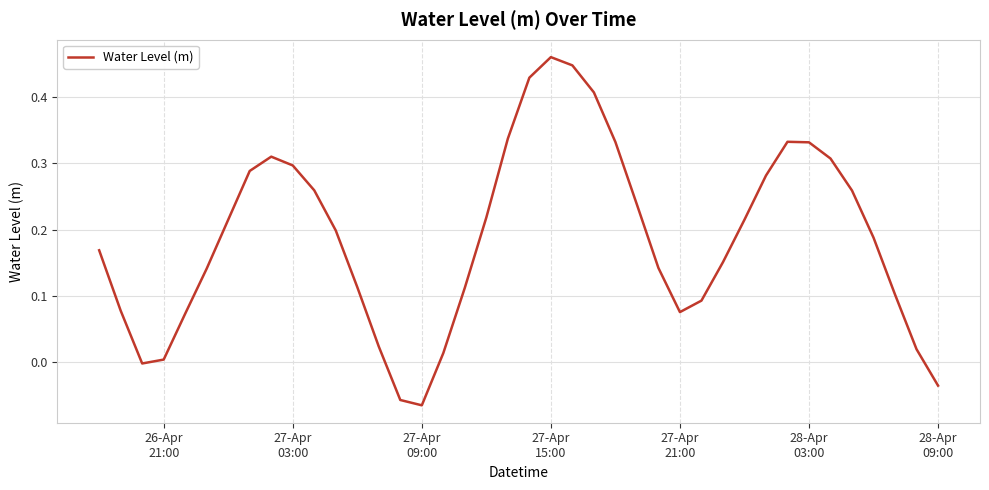

True or false: the data has more than 1 interior local peaks.

True